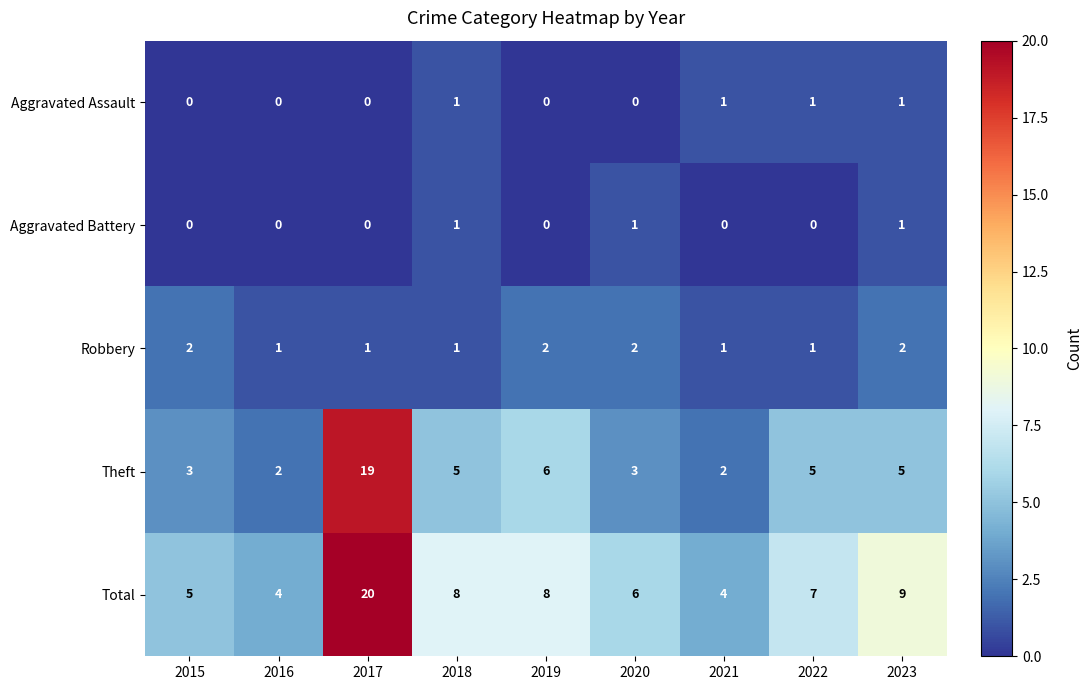

How many data points in Total are less than 7?

4